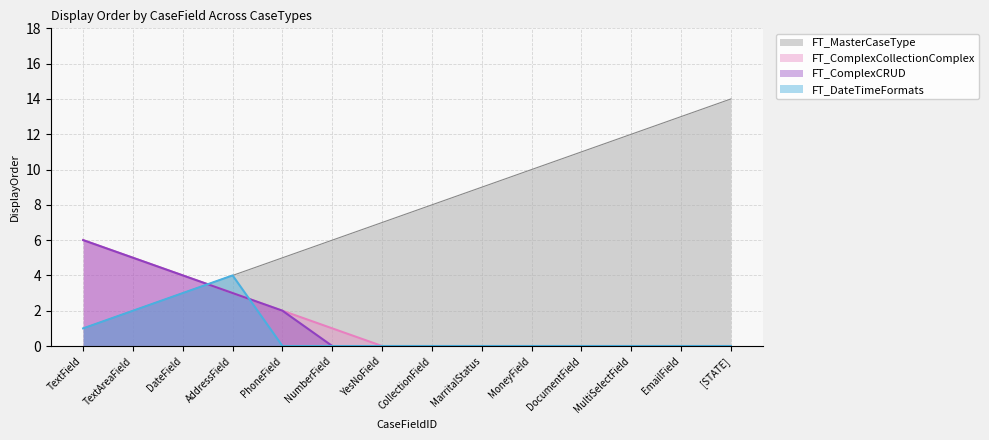

What position from the right is PhoneField?

10